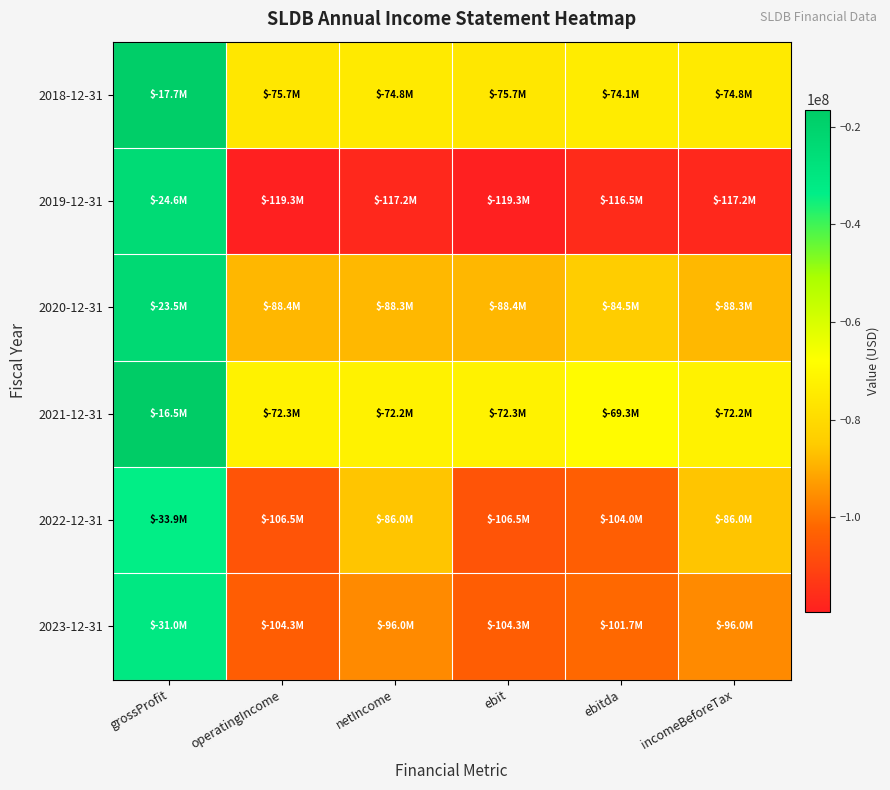

Rank the series by their maximum value, from lowest to highest.

2022-12-31, 2023-12-31, 2019-12-31, 2020-12-31, 2018-12-31, 2021-12-31